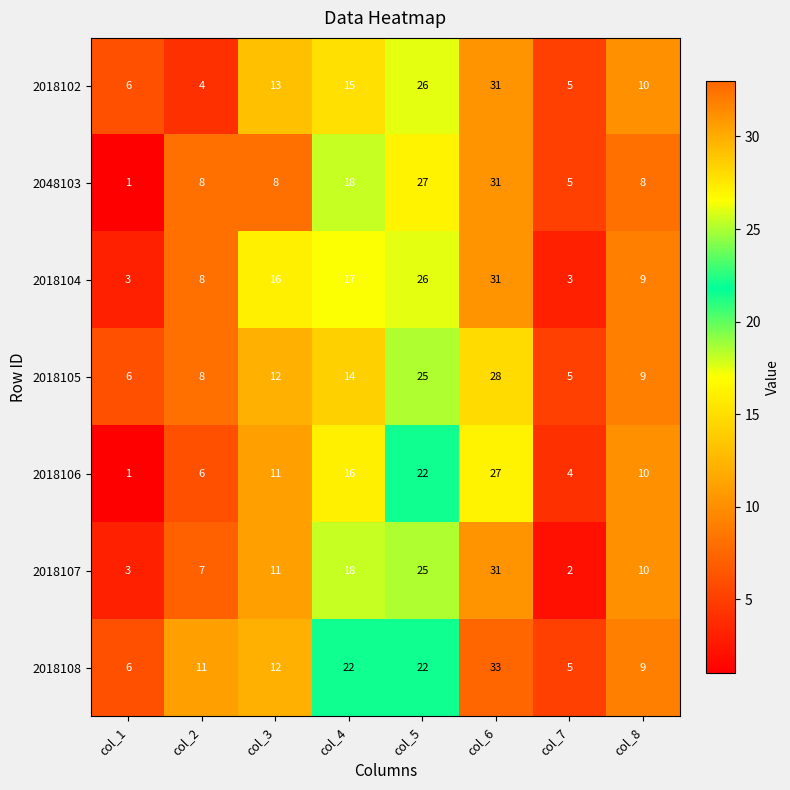

Where is 2018105 nearest to the value 16?

col_4